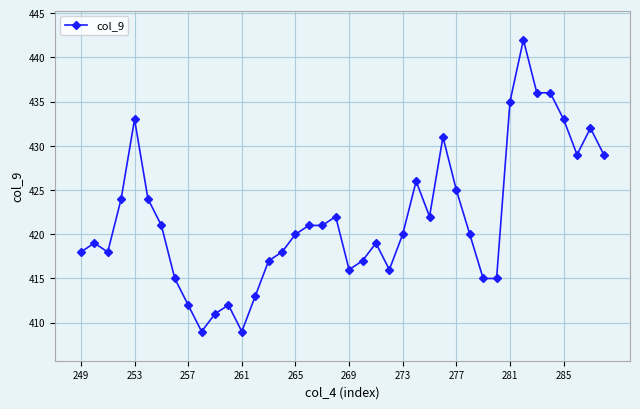

What is the value of the 1st point from the left?

418